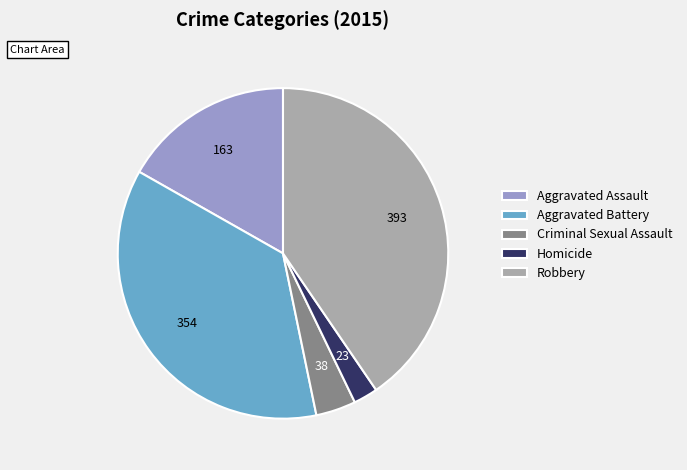

Rank the categories by value from highest to lowest.

Robbery, Aggravated Battery, Aggravated Assault, Criminal Sexual Assault, Homicide